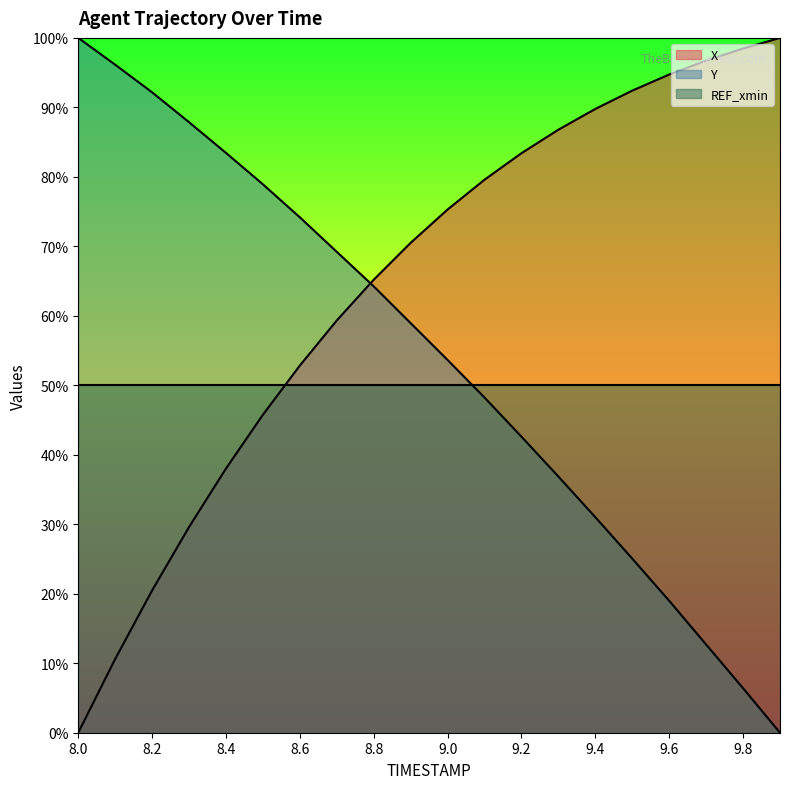

How many series are shown in this chart?

3